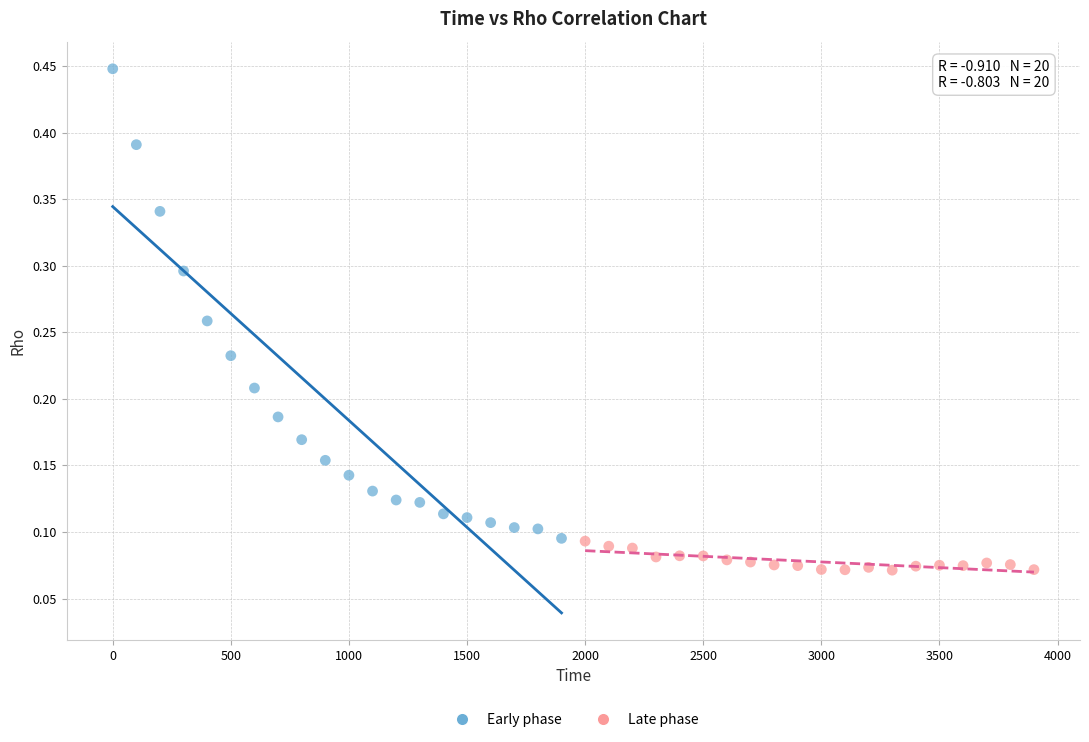

Which series contains the lowest Y value?

Late phase